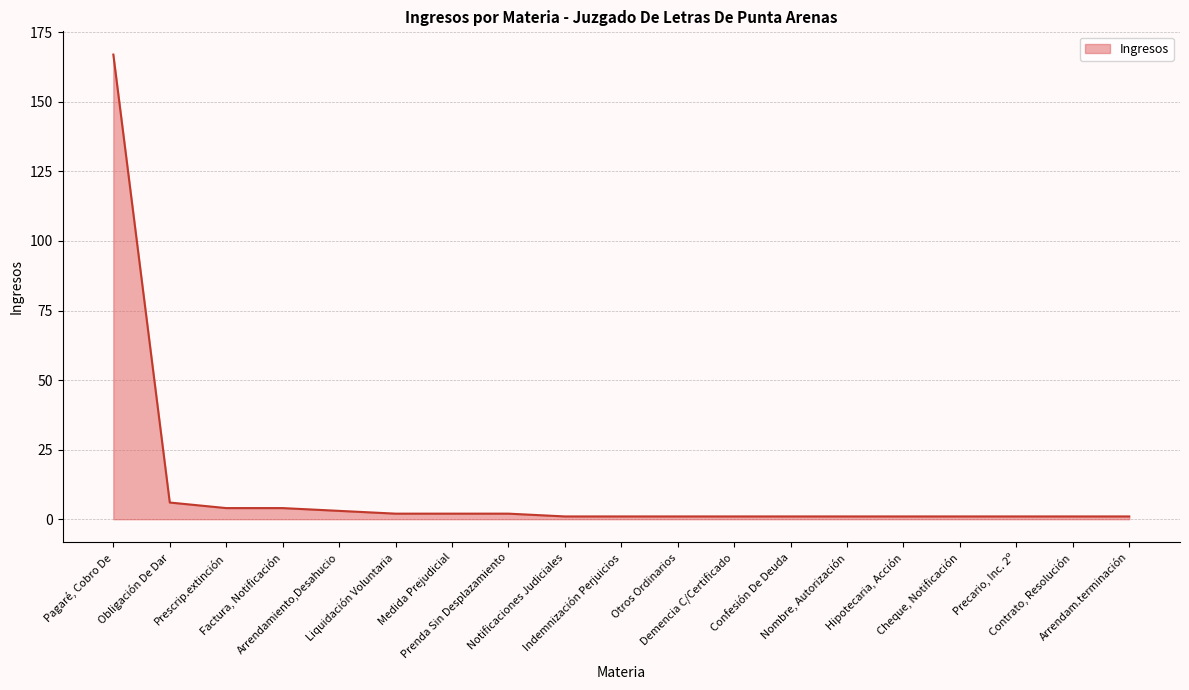

What is the difference between the maximum and minimum values?

166